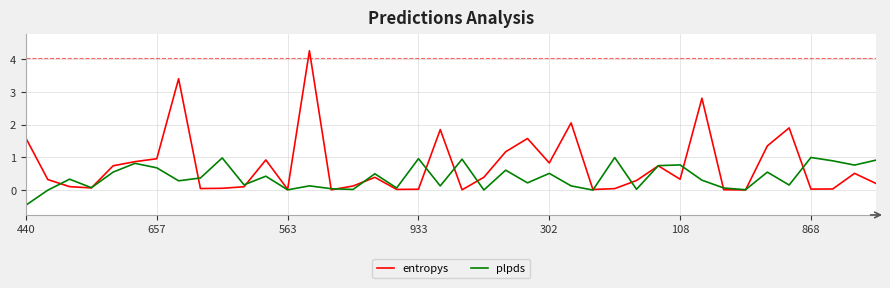

Which series has the largest total across all categories?

entropys